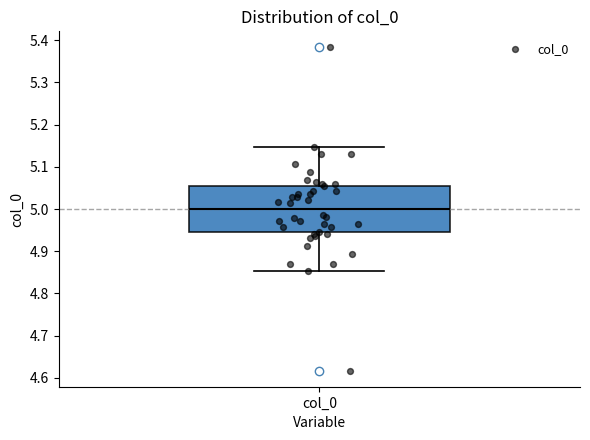

Where is the lower edge of the box for col_0 on the y-axis? The values are not printed on the chart, so give them approximately, as read against the axis.

4.94